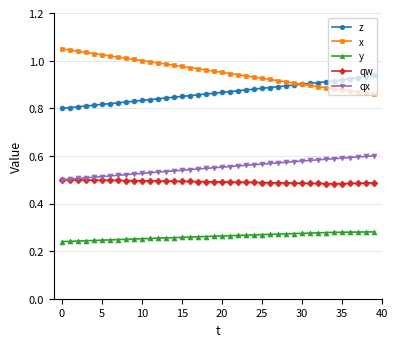

True or false: y and z intersect in this chart.

False